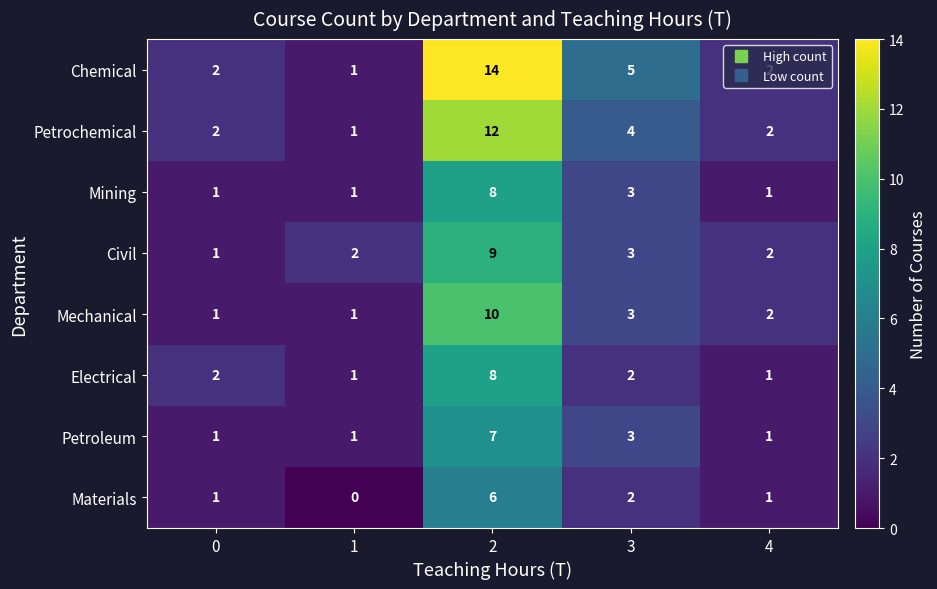

Count the number of categories in the chart.

5